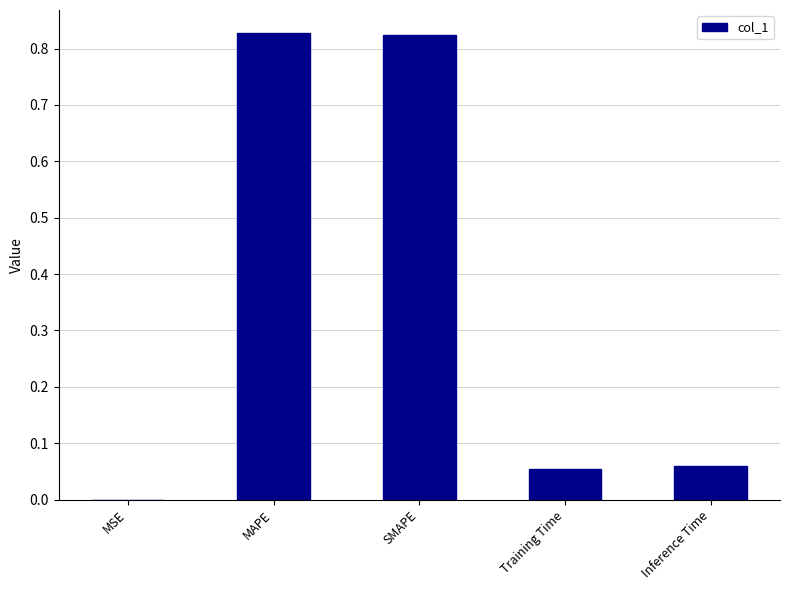

Between MAPE and Training Time, which is larger?

MAPE